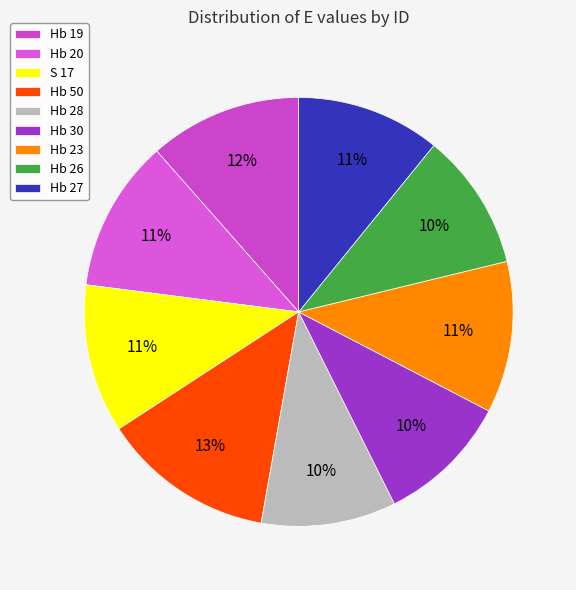

Between Hb 26 and Hb 27, which is larger?

Hb 27